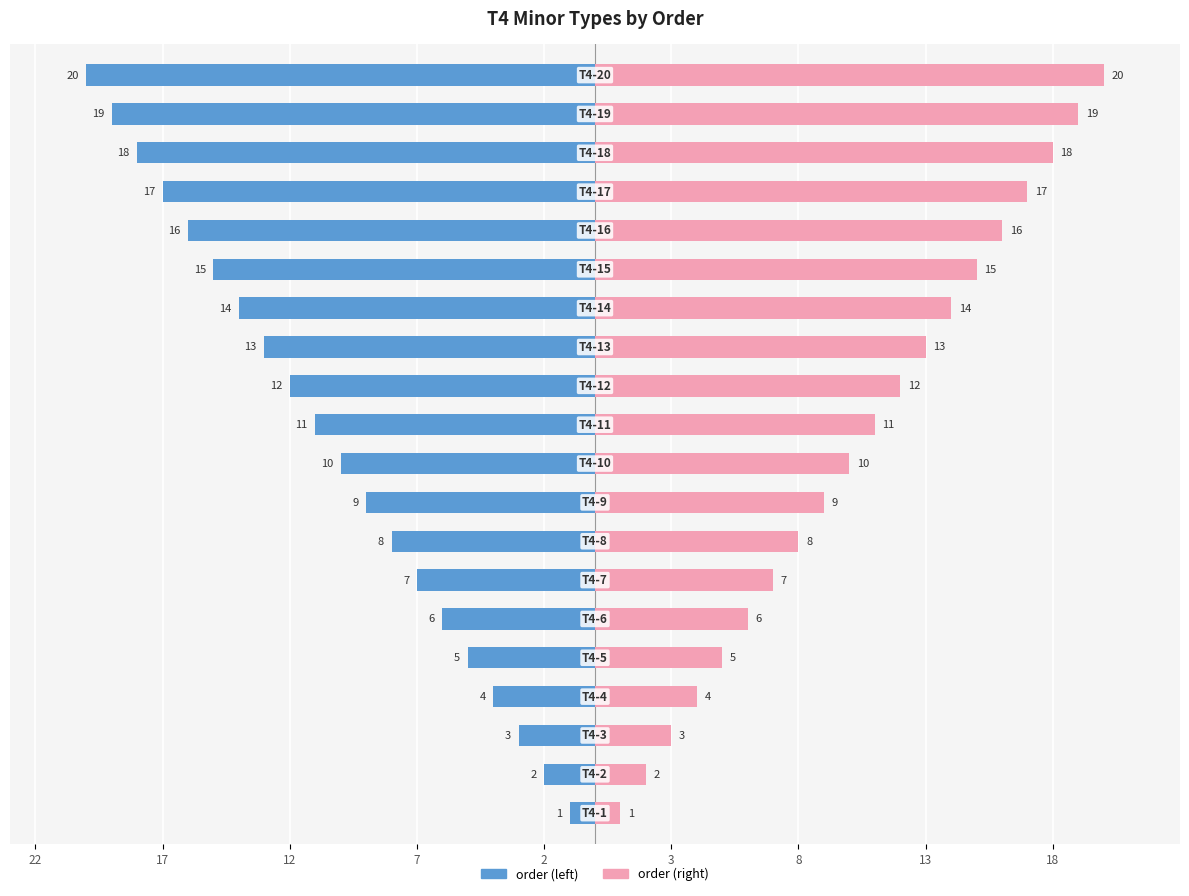

How many groups of bars are there?

20